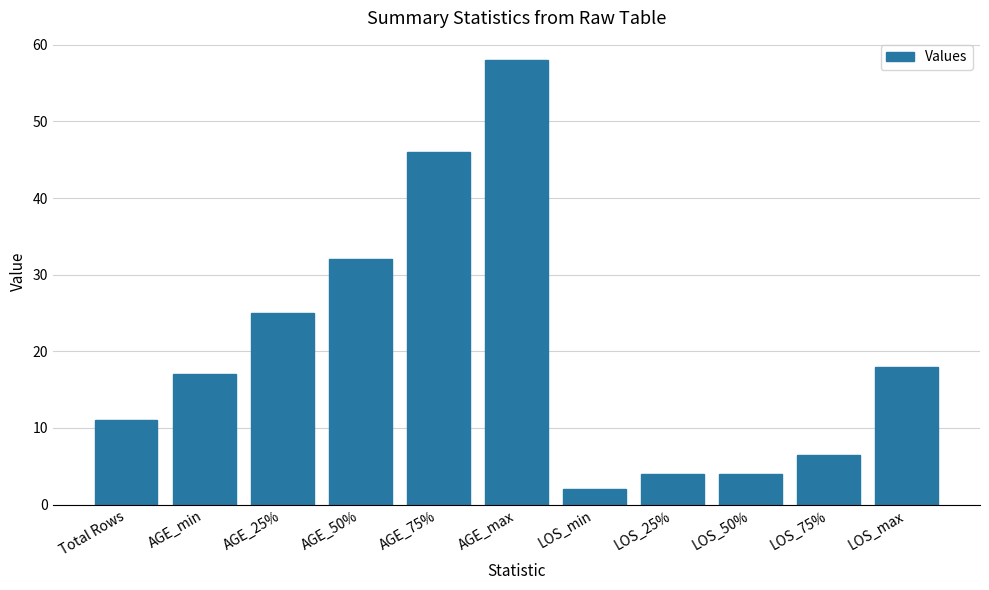

What is the change in value from AGE_max to LOS_75%?

-51.5